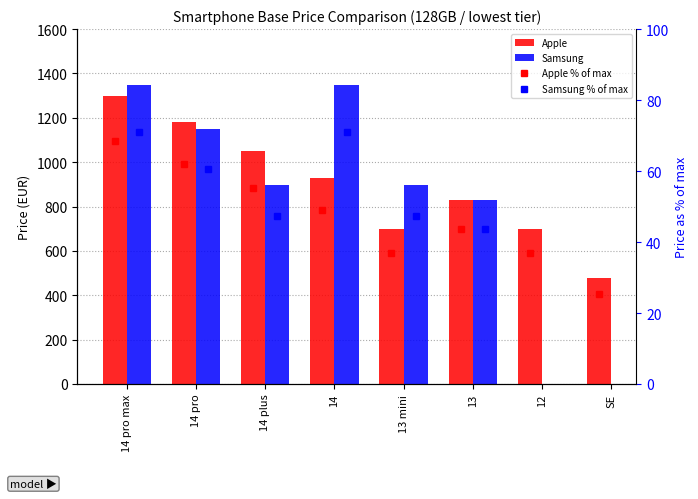

What is the smallest value displayed?

25.2